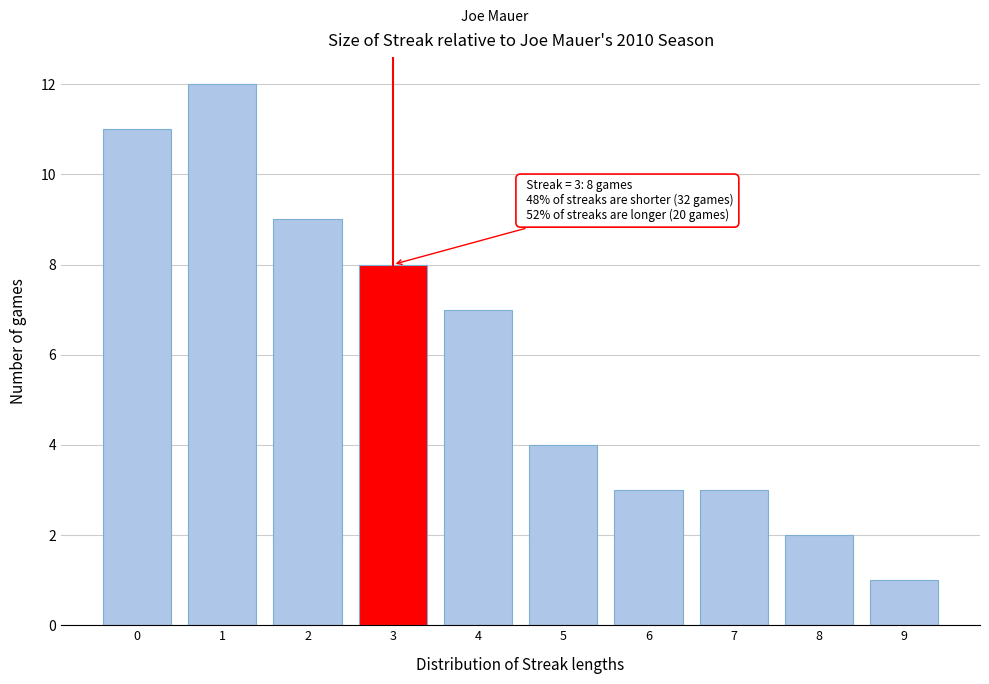

Reading left to right, transcribe all the data shown in this chart.

0=11	1=12	2=9	3=8	4=7	5=4	6=3	7=3	8=2	9=1